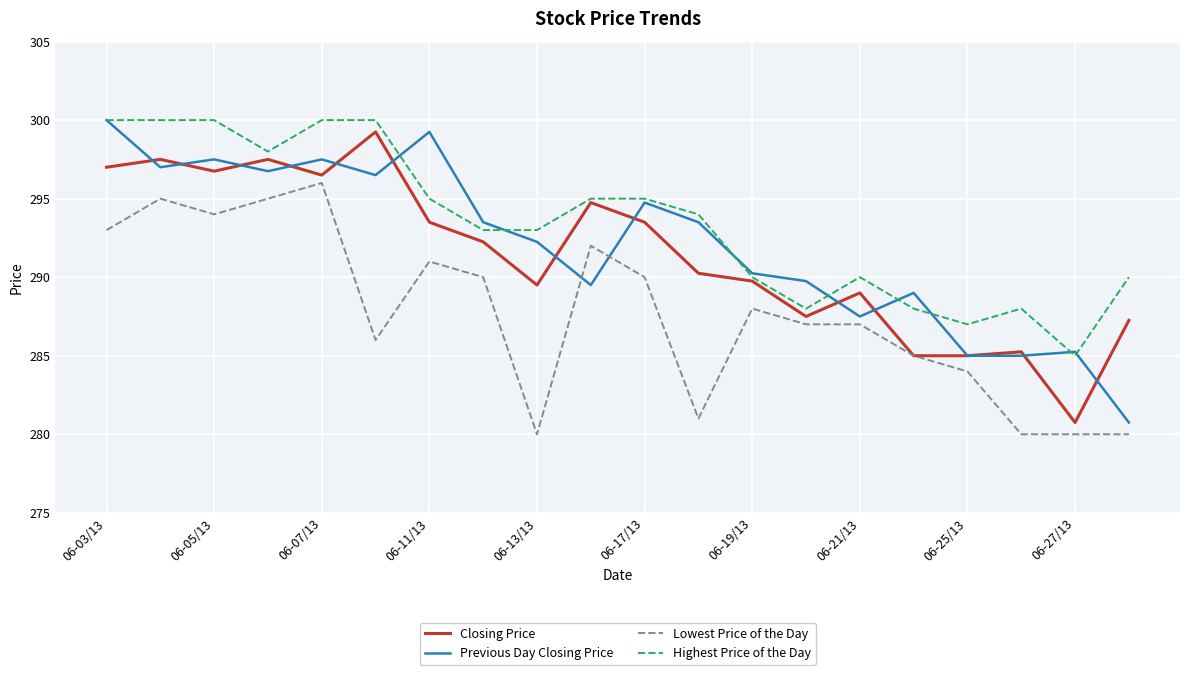

True or false: Lowest Price of the Day and Highest Price of the Day cross at least once.

False